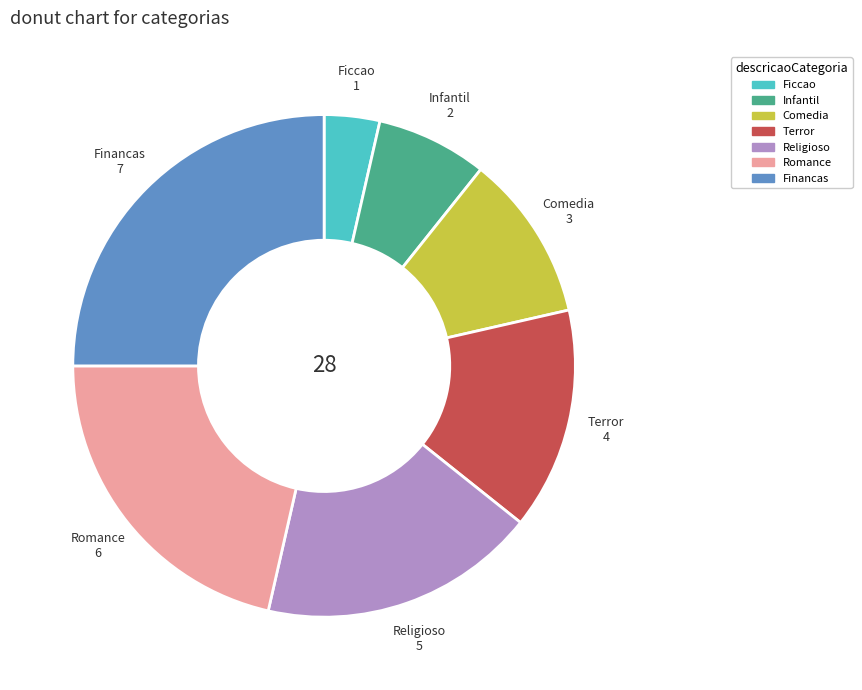

How many segments does this pie chart have?

7